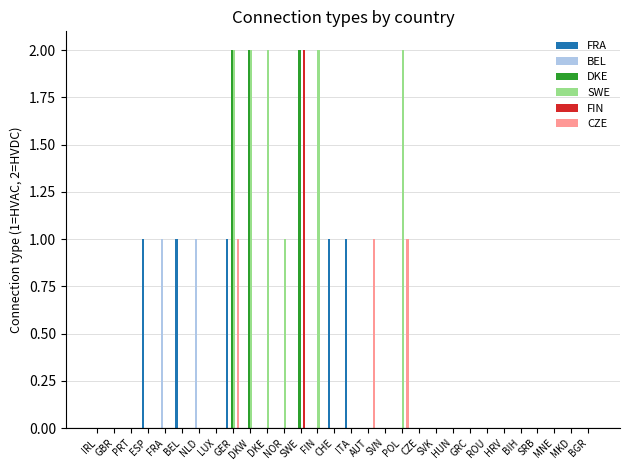

Reading right to left, extract all data points from this chart.

FRA: 0	0	0	0	0	0	0	0	0	0	0	0	0	0	1	1	0	0	0	0	0	1	0	0	1	0	1	0	0	0
BEL: 0	0	0	0	0	0	0	0	0	0	0	0	0	0	0	0	0	0	0	0	0	0	0	1	0	1	0	0	0	0
DKE: 0	0	0	0	0	0	0	0	0	0	0	0	0	0	0	0	0	2	0	0	2	2	0	0	0	0	0	0	0	0
SWE: 0	0	0	0	0	0	0	0	0	0	0	2	0	0	0	0	2	0	1	2	2	2	0	0	0	0	0	0	0	0
FIN: 0	0	0	0	0	0	0	0	0	0	0	0	0	0	0	0	0	2	0	0	0	0	0	0	0	0	0	0	0	0
CZE: 0	0	0	0	0	0	0	0	0	0	0	1	0	1	0	0	0	0	0	0	0	1	0	0	0	0	0	0	0	0